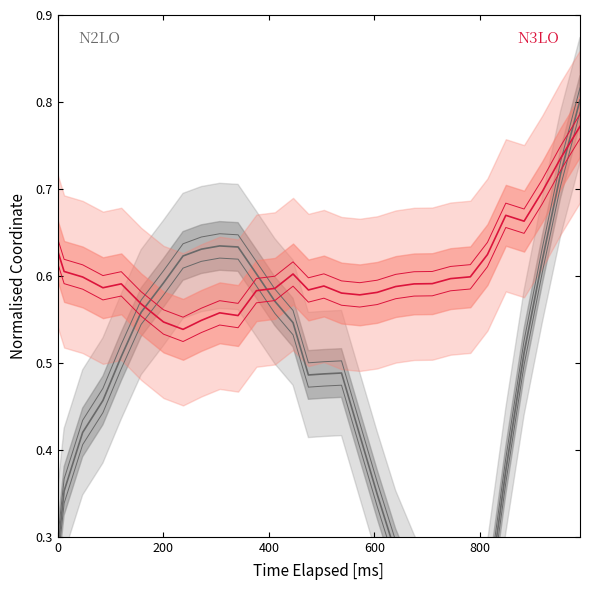

Is this an area chart (filled region under the line)?

No